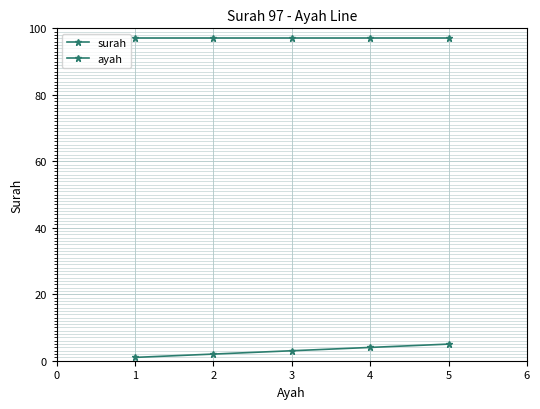

List the series in order of their peak value, highest first.

surah, ayah